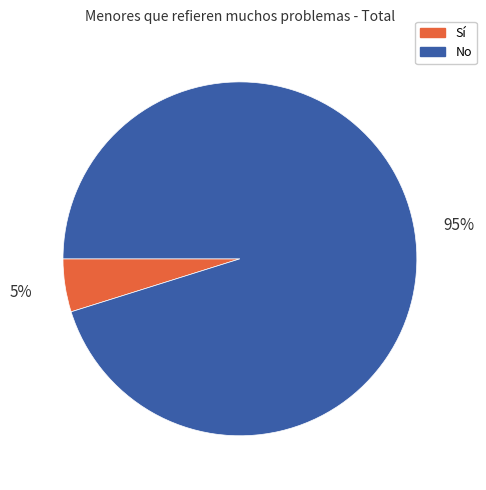

Combined, do Sí and No account for over 50%?

Yes